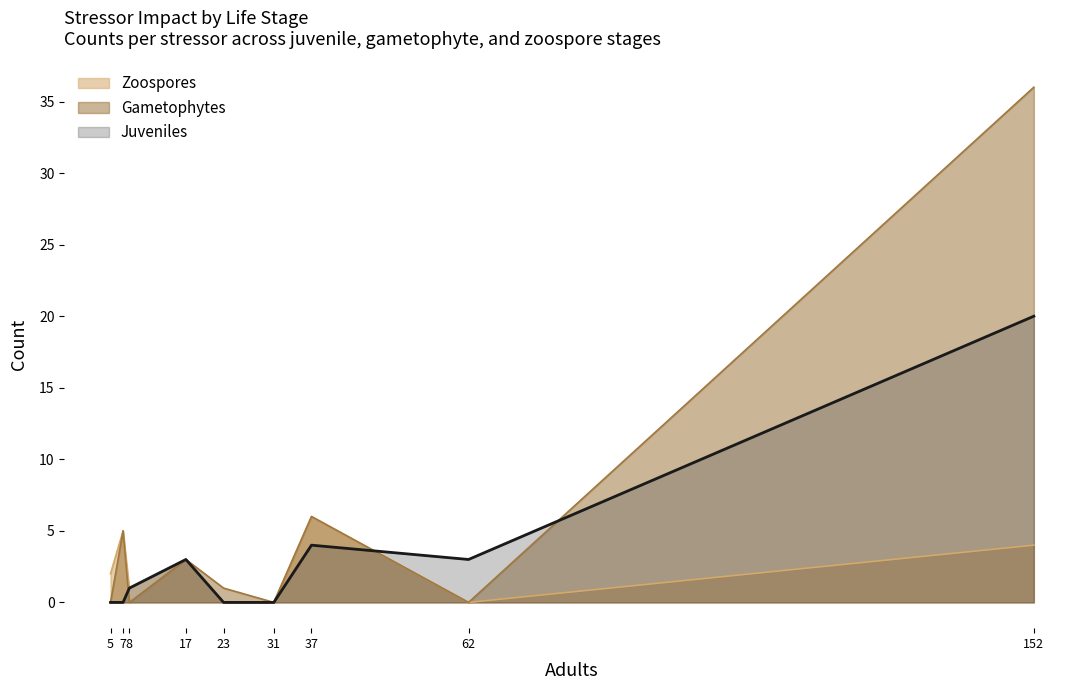

True or false: Juveniles has a value of 6 at Nutrients.

False